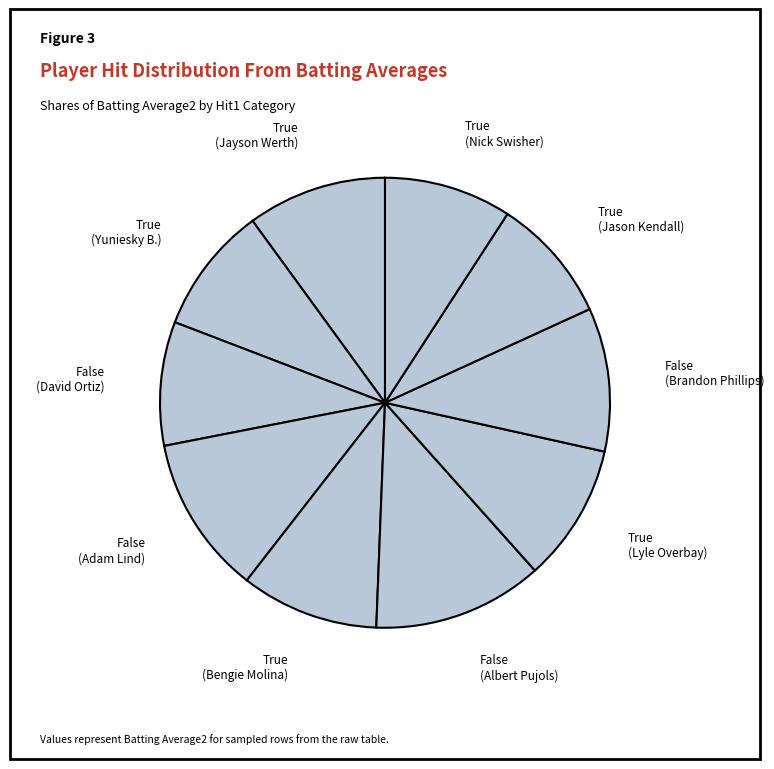

Count the number of slices in the pie.

10